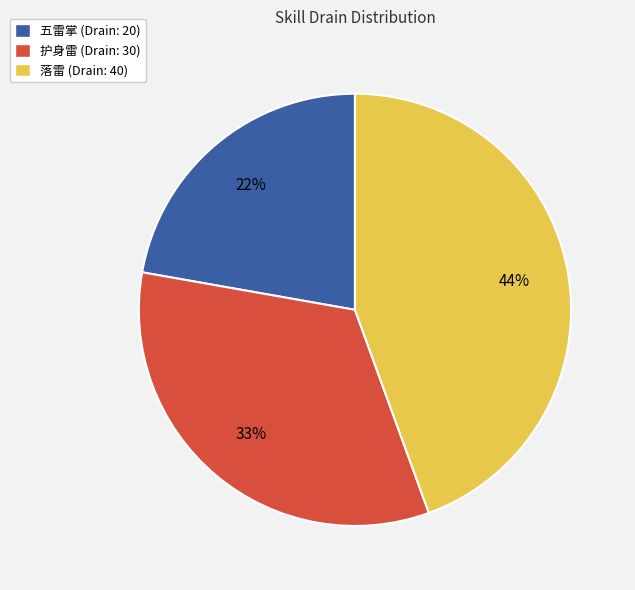

Is there any slice that represents more than half of the pie?

No